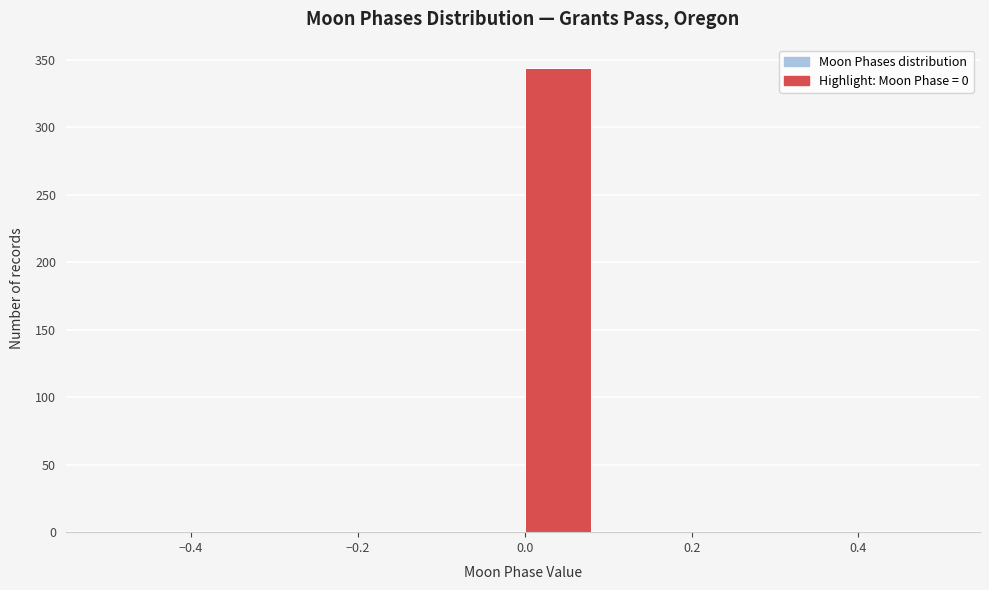

Reading left to right, list every bar in this chart as the range it spans on the x-axis followed by its height. Neither the bar edges nor the heights are printed on the chart, so give them approximately, as read against the axes.

-0.50 to -0.42: 0
-0.42 to -0.34: 0
-0.34 to -0.24: 0
-0.24 to -0.16: 0
-0.16 to -0.08: 0
-0.08 to 0.00: 0
0.00 to 0.08: 345
0.08 to 0.16: 0
0.16 to 0.26: 0
0.26 to 0.34: 0
0.34 to 0.42: 0
0.42 to 0.50: 0